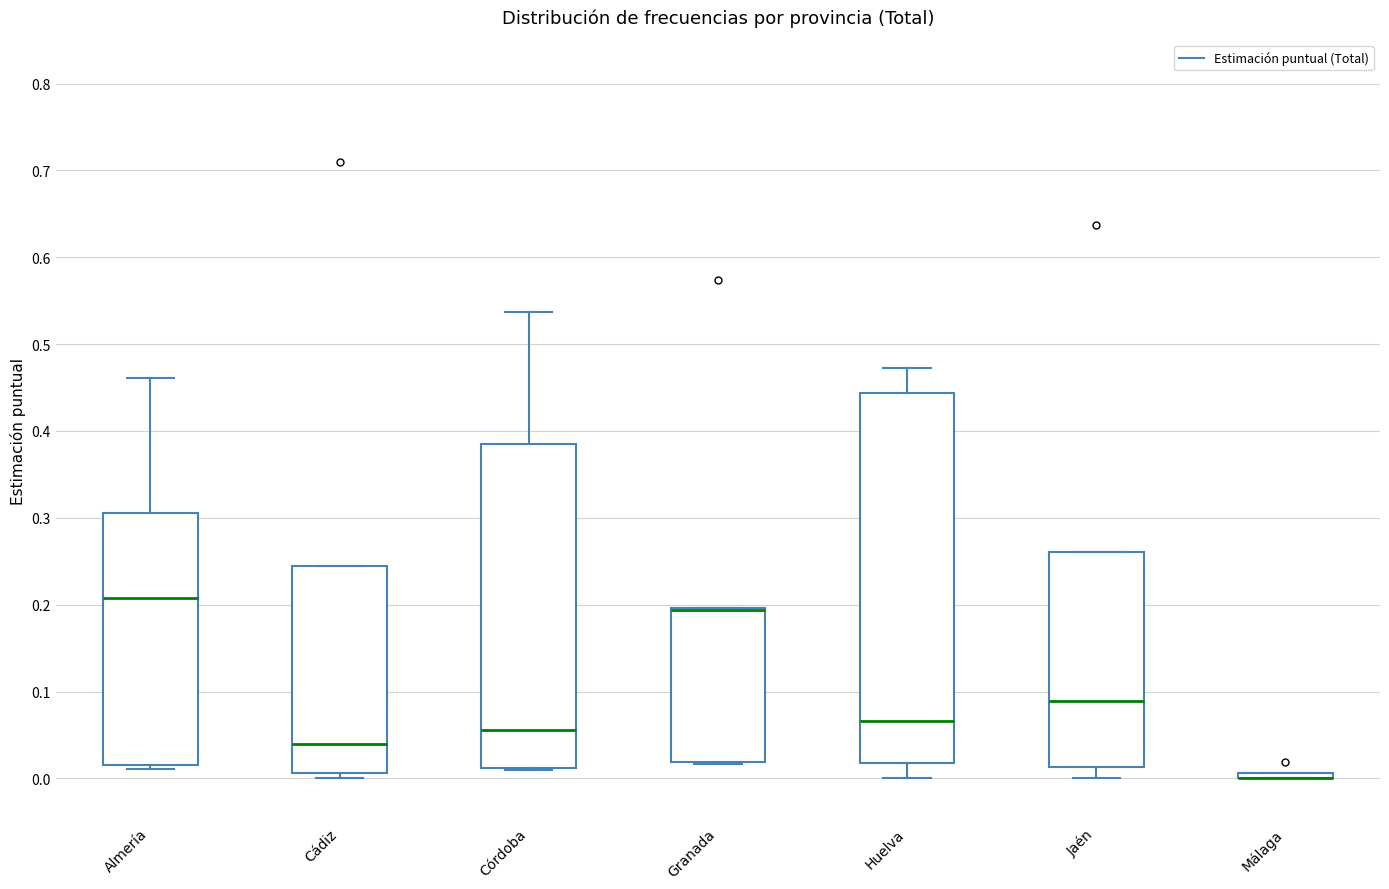

Comparing the boxes themselves (not the whiskers), which one is the tallest?

Huelva